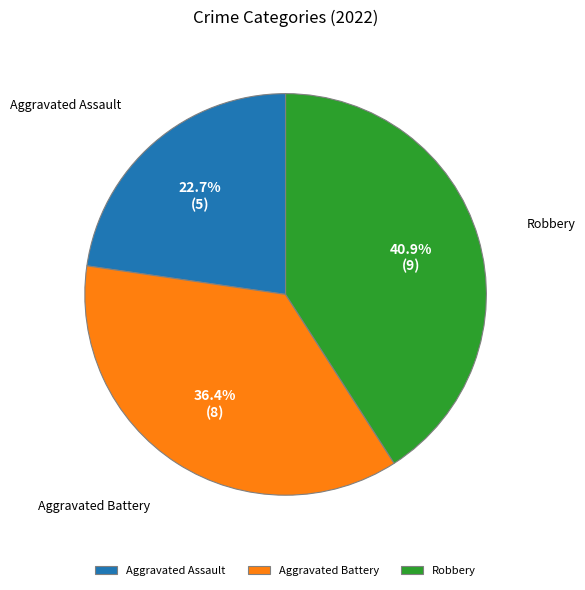

Which has a higher value, Aggravated Assault or Aggravated Battery?

Aggravated Battery